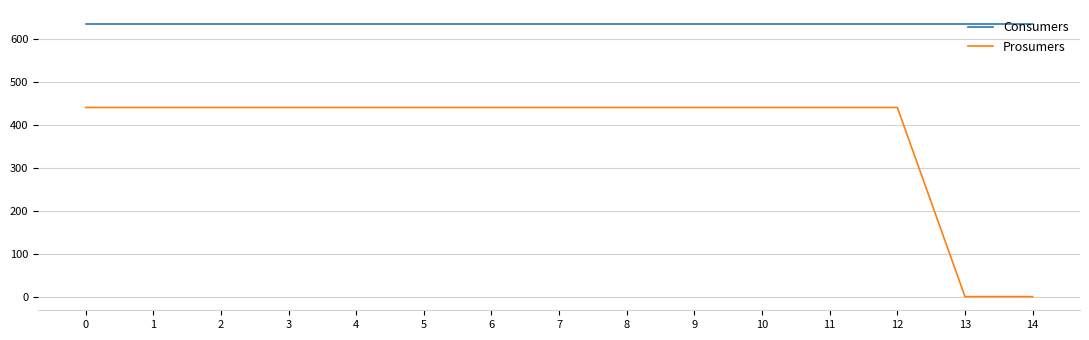

Does the chart have visible grid lines?

Yes